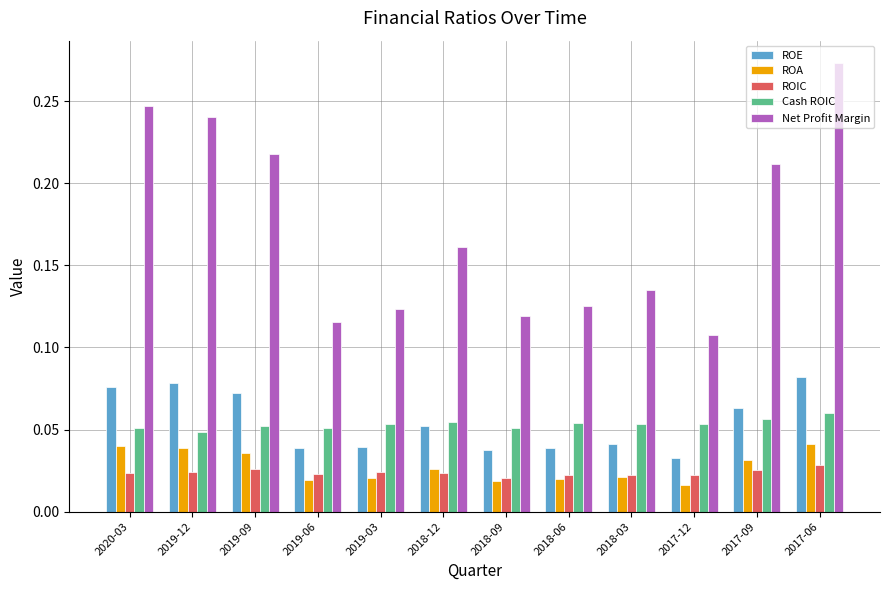

Which series has the widest spread of values?

Net Profit Margin